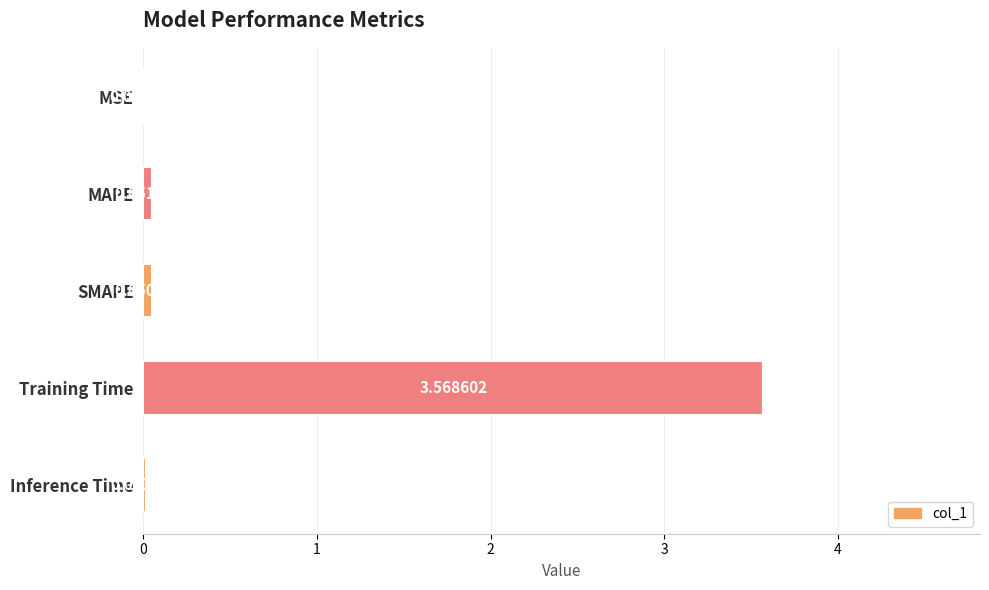

What is the change in value from MSE to Training Time?

+3.6